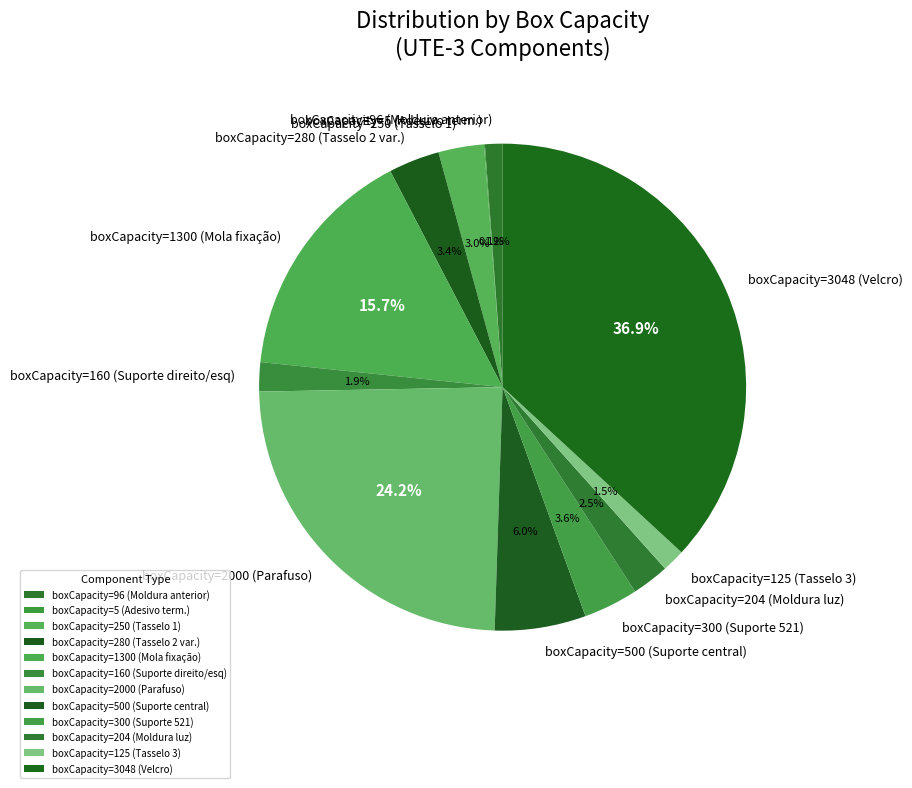

What is the largest slice in the pie chart?

boxCapacity=3048 (Velcro)